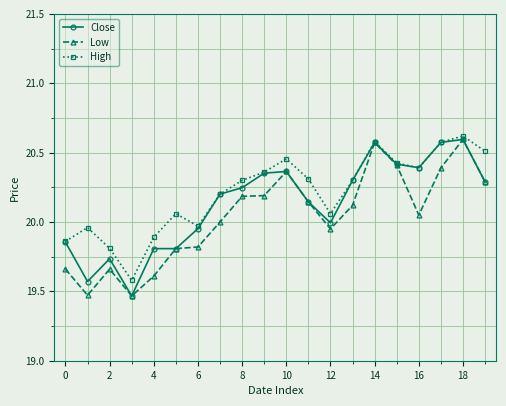

At how many categories does at least one series exceed 19?

20